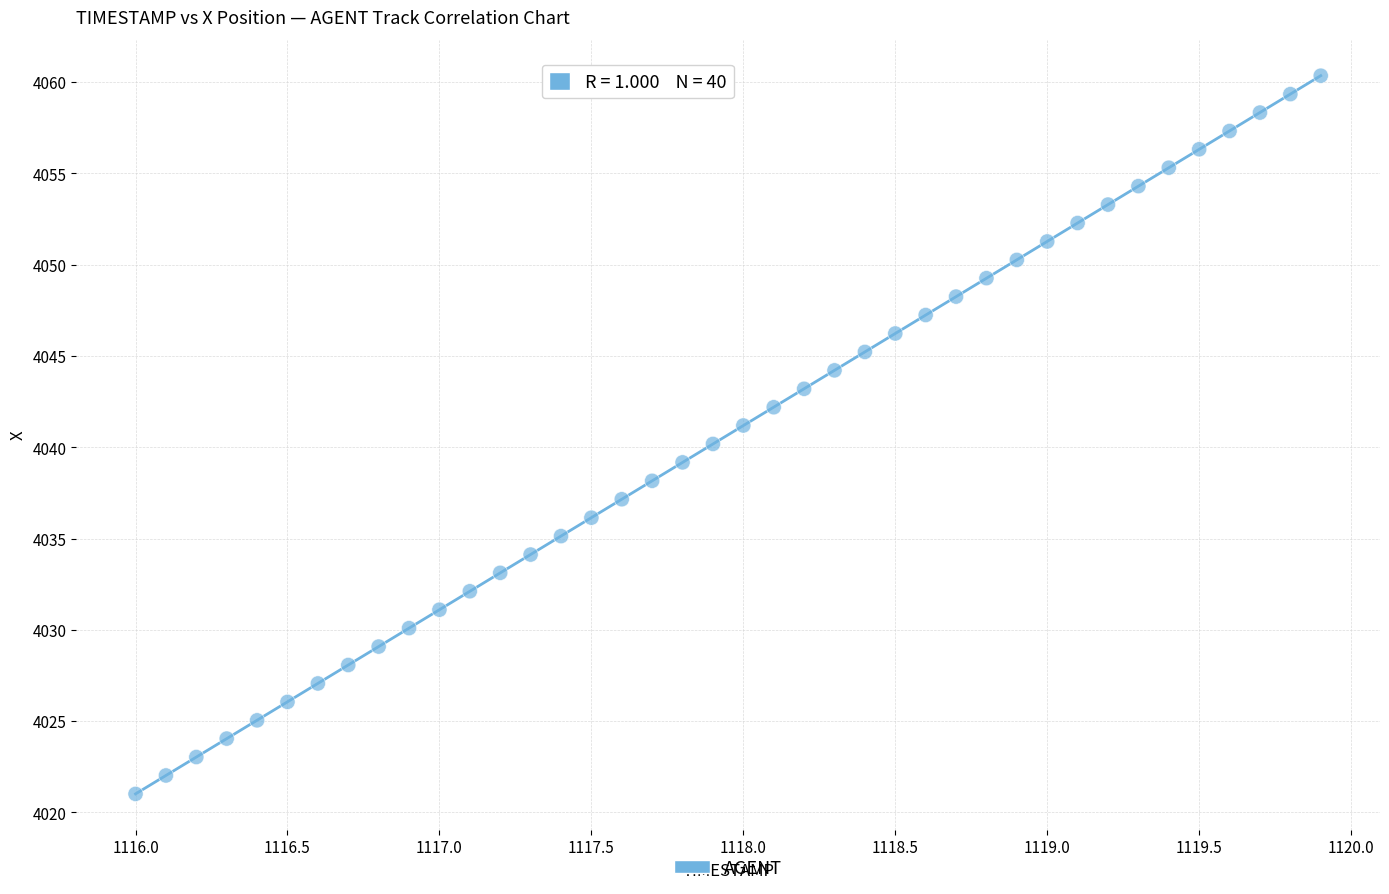

What is the range of X values (max minus min)?

3.9